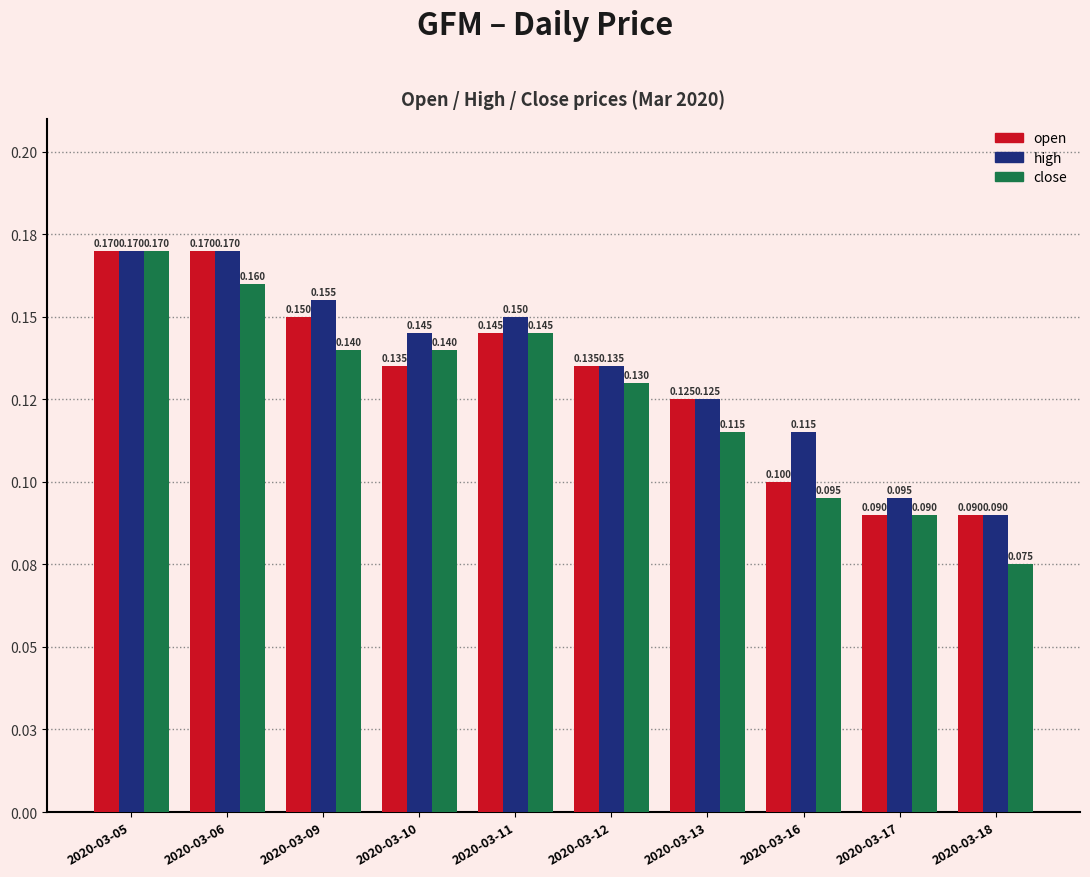

Are the bars horizontal?

No